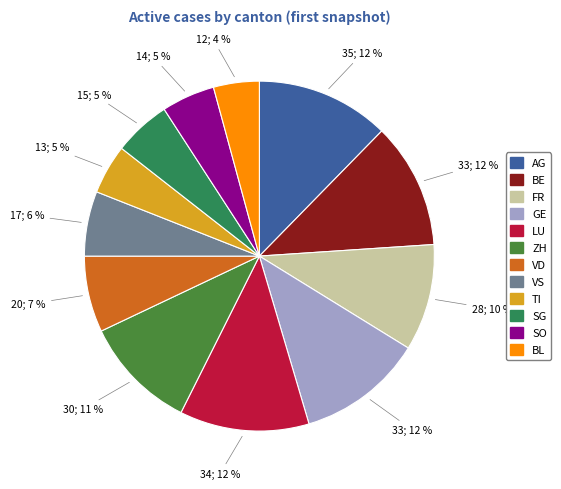

Which has a higher value, LU or SO?

LU